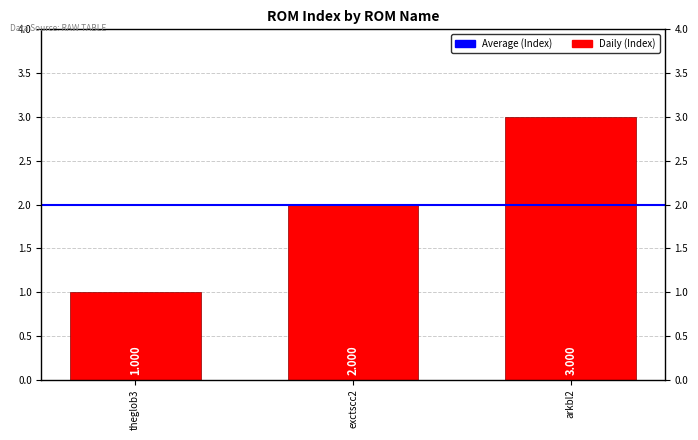

Rank the categories by value from lowest to highest.

theglob3, exctscc2, arkbl2